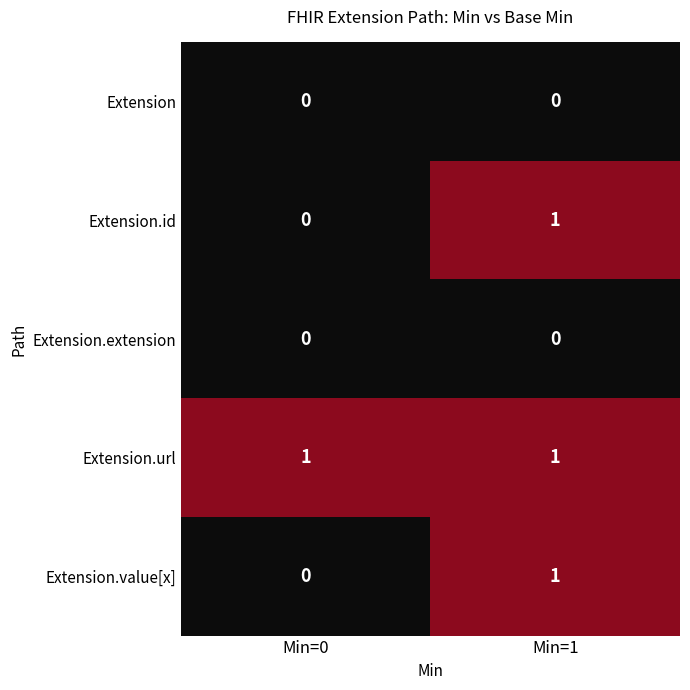

True or false: Extension has a value of 0 at Min=0.

True